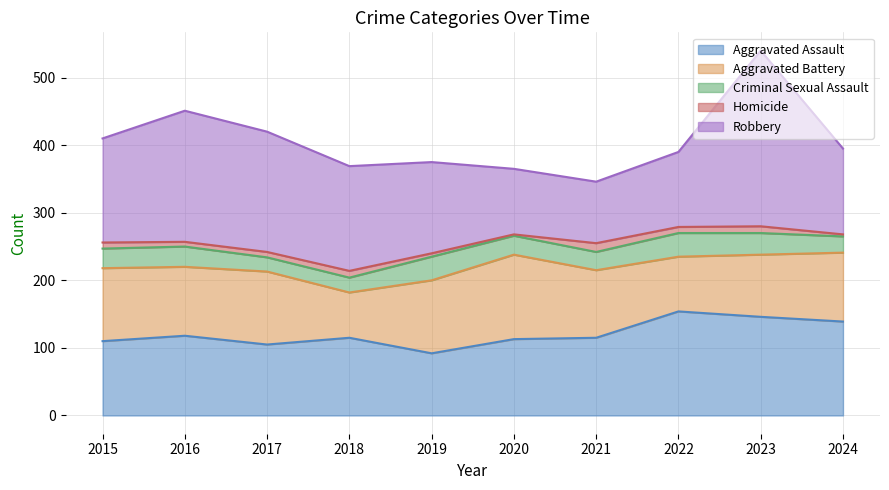

What is the value of the Criminal Sexual Assault point at the 2nd from the left?

30